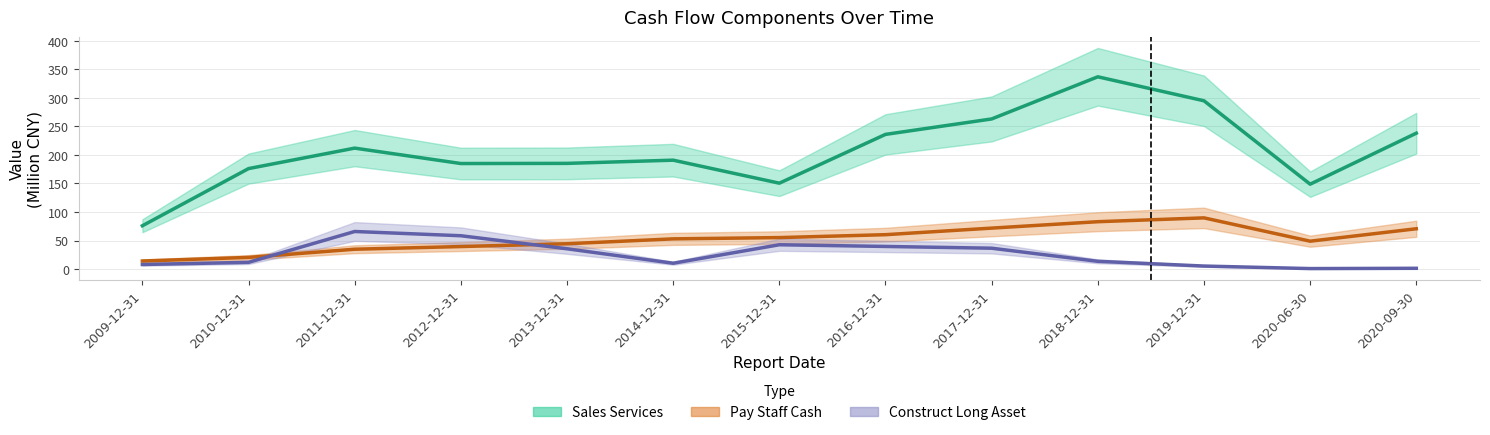

What is the value of the PAY_STAFF_CASH point at the 9th from the left?

71.7